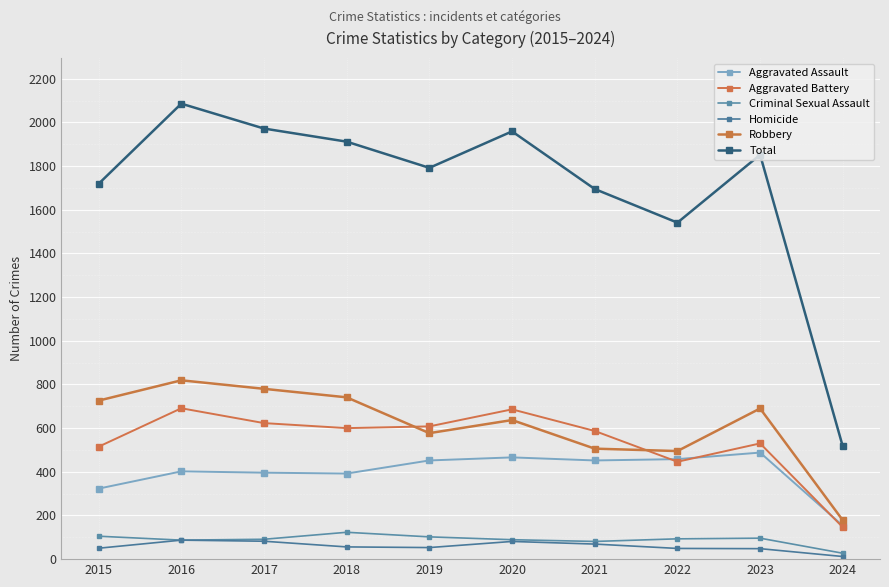

Count the number of categories in the chart.

10